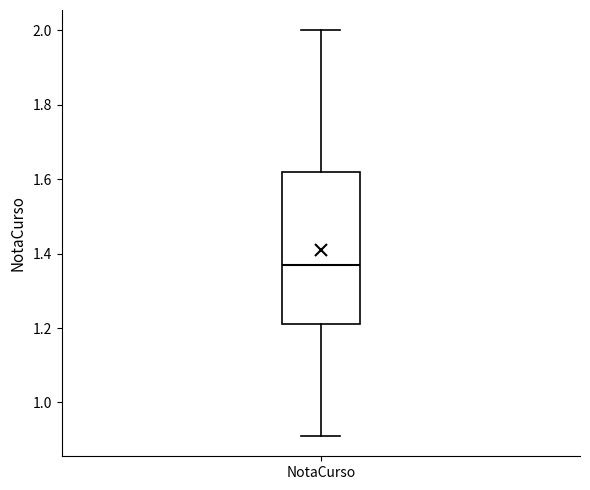

Read this box plot against the y-axis: the position of the median line, the range covered by the box, and the ends of both whiskers. The values are not printed on the chart, so give them approximately, as read against the axis.

median 1.38, box 1.22 to 1.62, whiskers 0.92 to 2.00